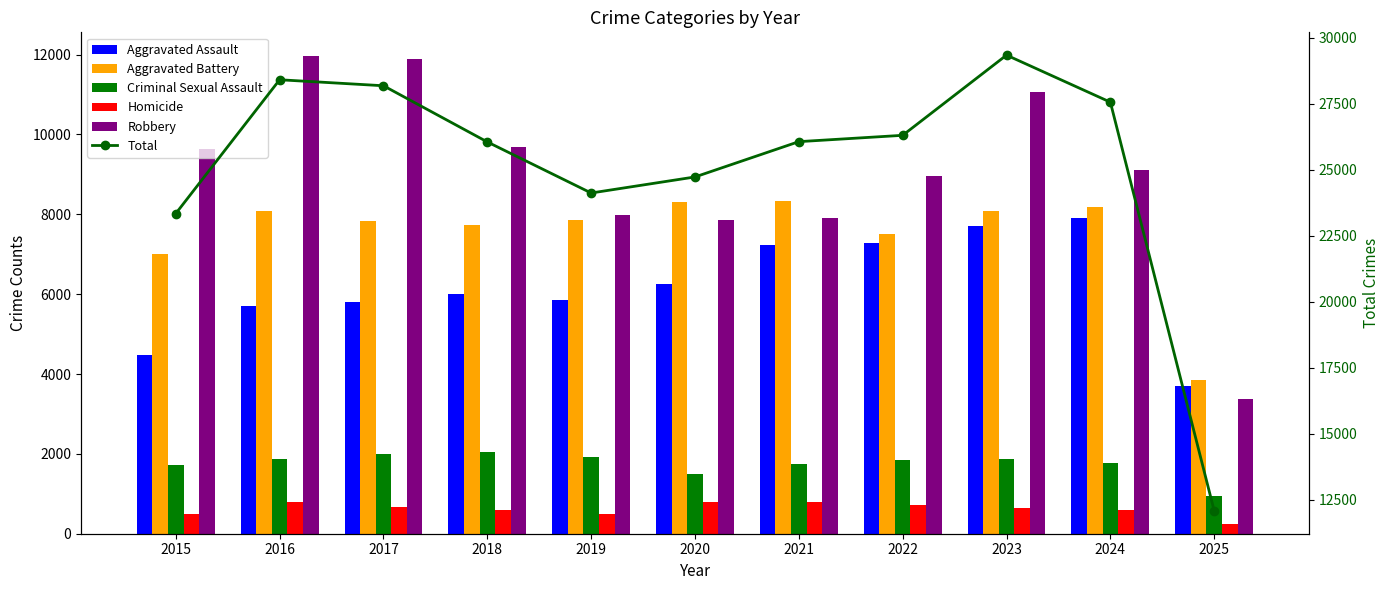

At which label is Homicide closest to 518?

2019